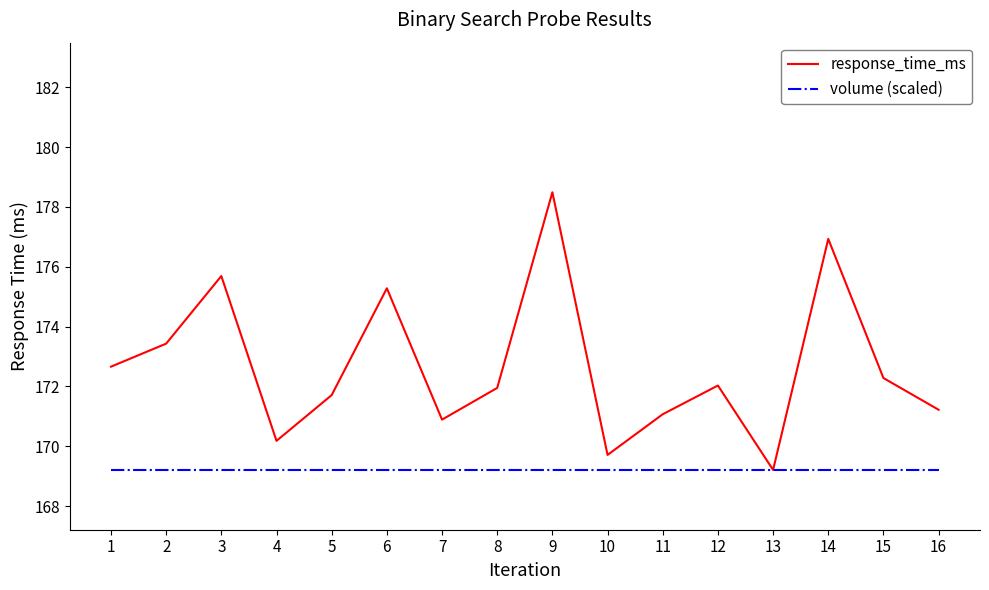

Which category has the lowest value in the response_time_ms series?

13